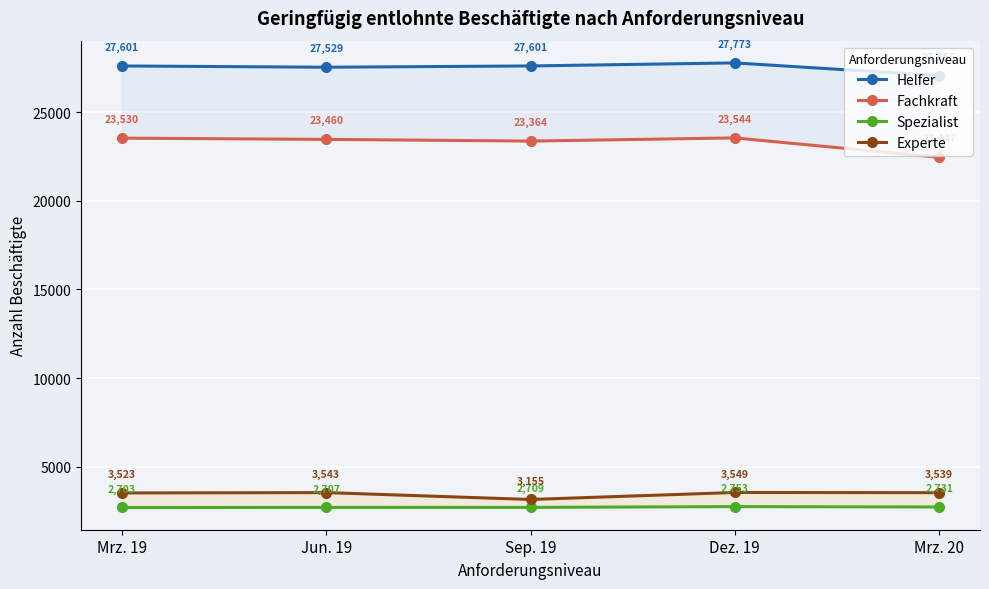

True or false: Experte and Fachkraft intersect in this chart.

False